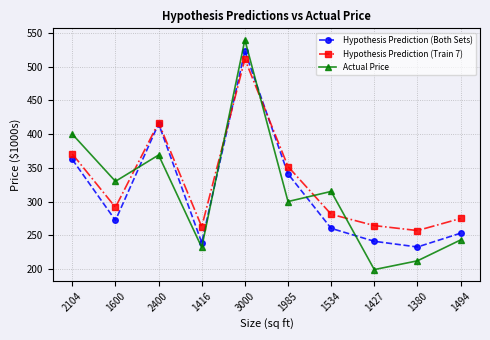

Is it true that Actual Price equals 400.0 at 2104?

True